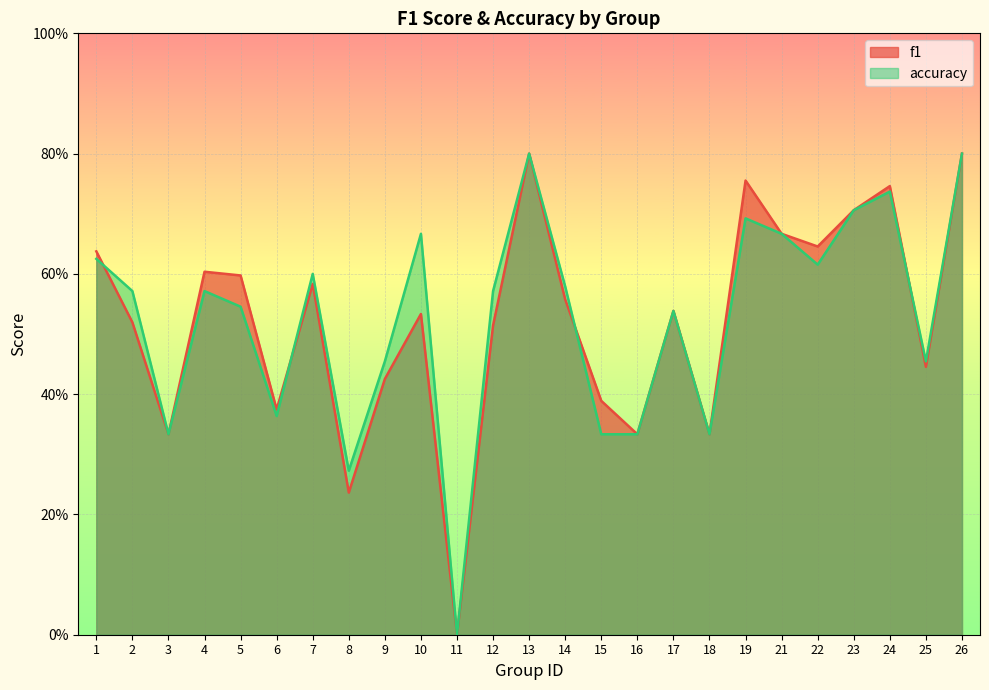

Which label corresponds to the largest value in the chart?

13